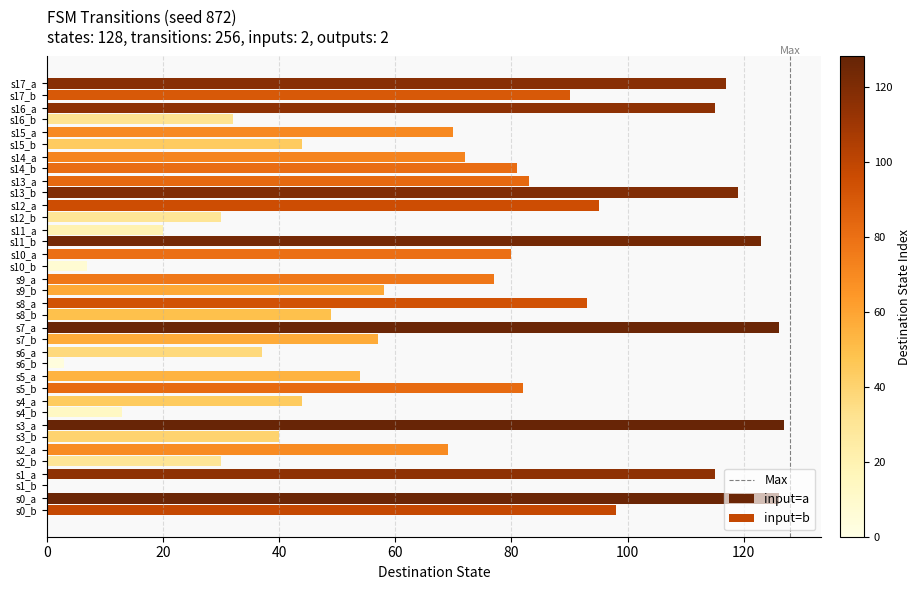

True or false: the data shows 1 at 20.

True